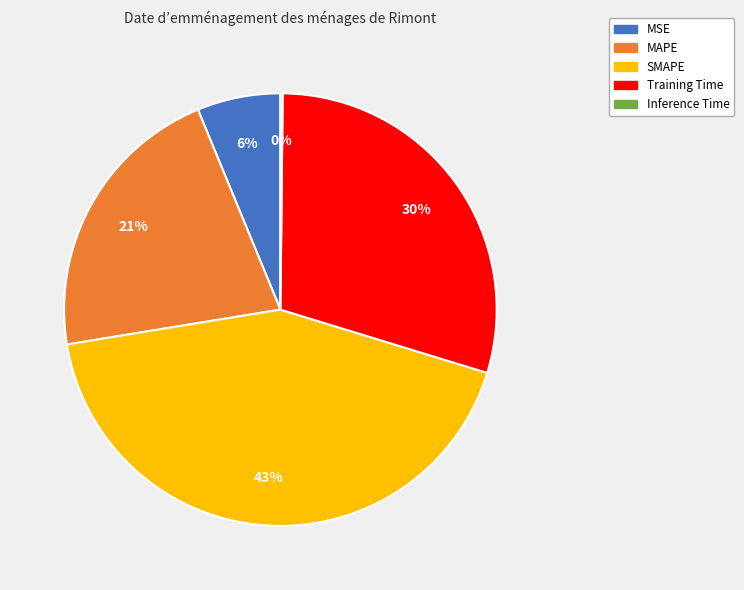

Do MAPE and Training Time together represent more than half of the pie?

Yes